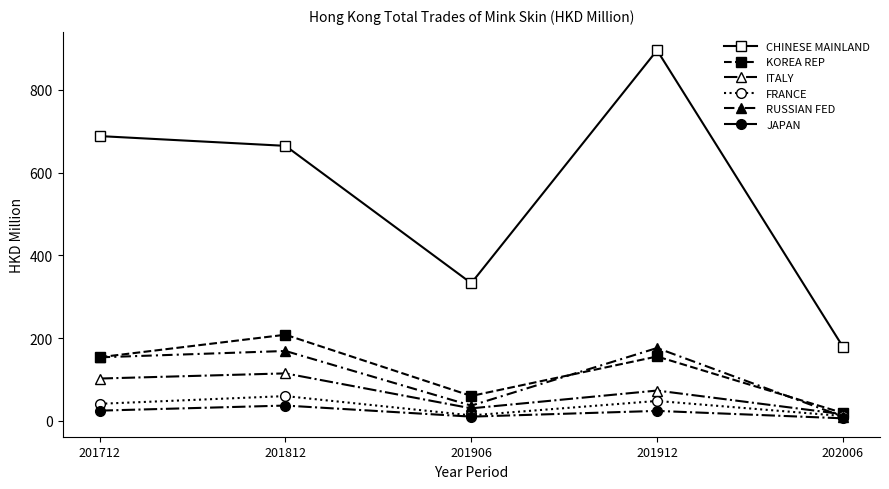

True or false: CHINESE MAINLAND and JAPAN intersect in this chart.

False